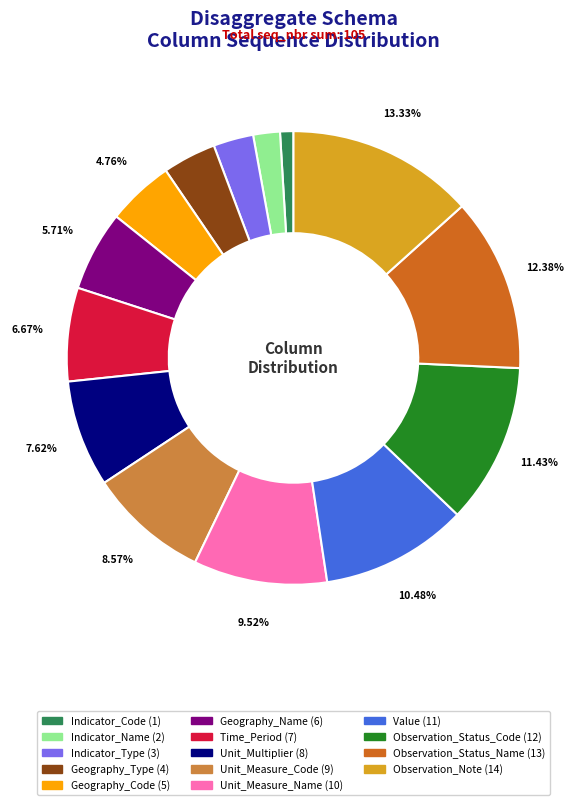

Is there any slice that represents more than half of the pie?

No